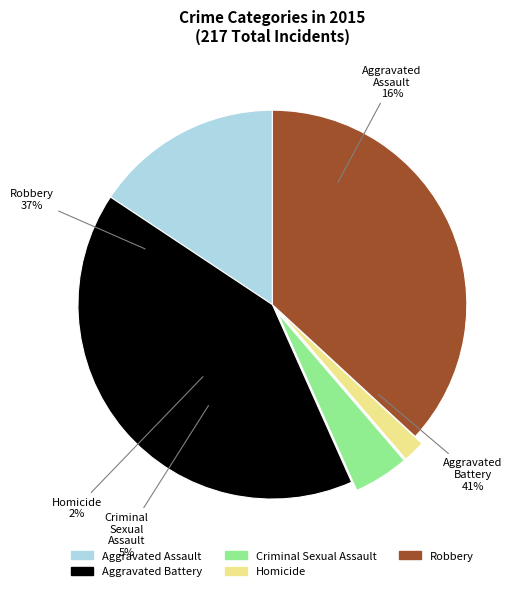

Rank the categories by value from highest to lowest.

Aggravated Battery, Robbery, Aggravated Assault, Criminal Sexual Assault, Homicide